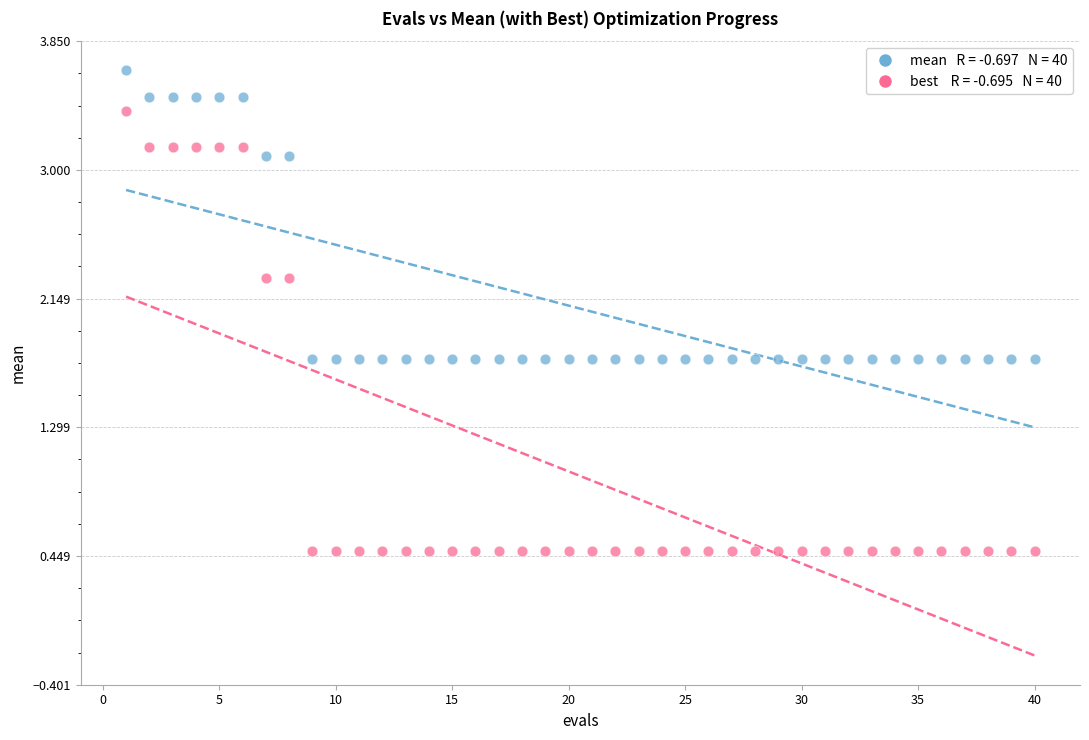

Across all data points, what is the range of X values (max minus min)?

39.0